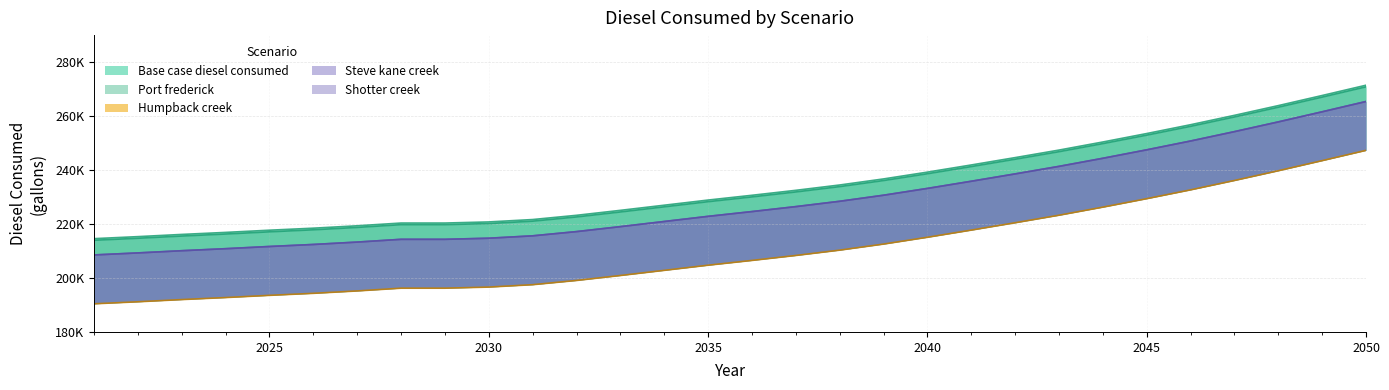

What are all the series names shown in the legend?

Base case diesel consumed, Port frederick, Humpback creek, Steve kane creek, Shotter creek